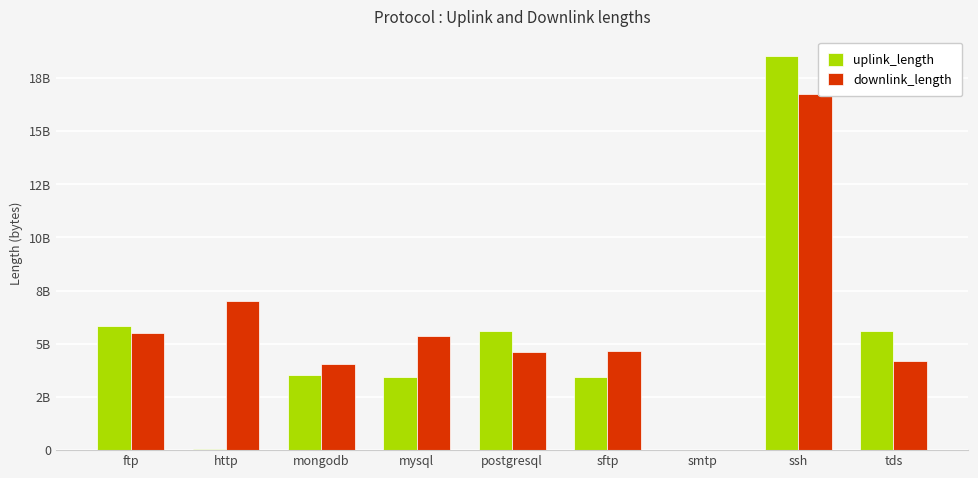

Does the chart contain stacked bars?

No